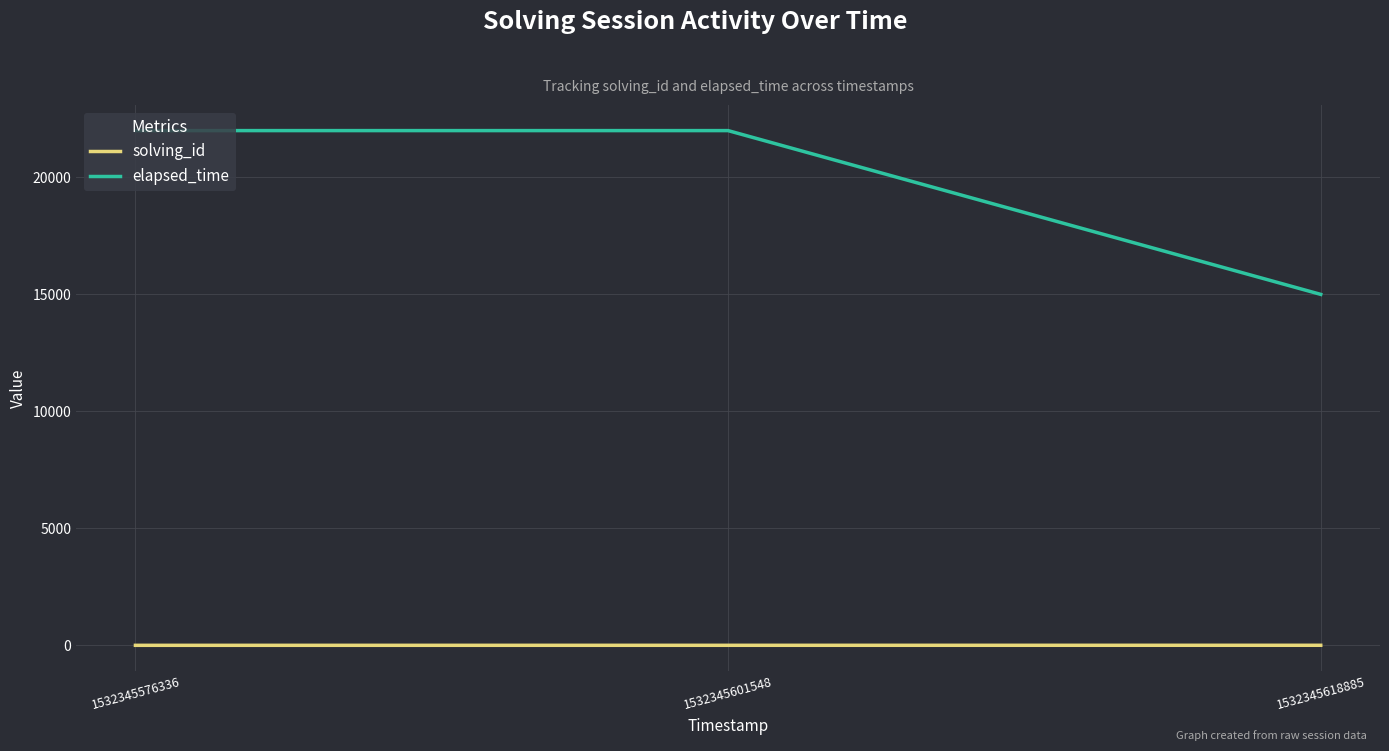

How many lines are shown in the chart?

2